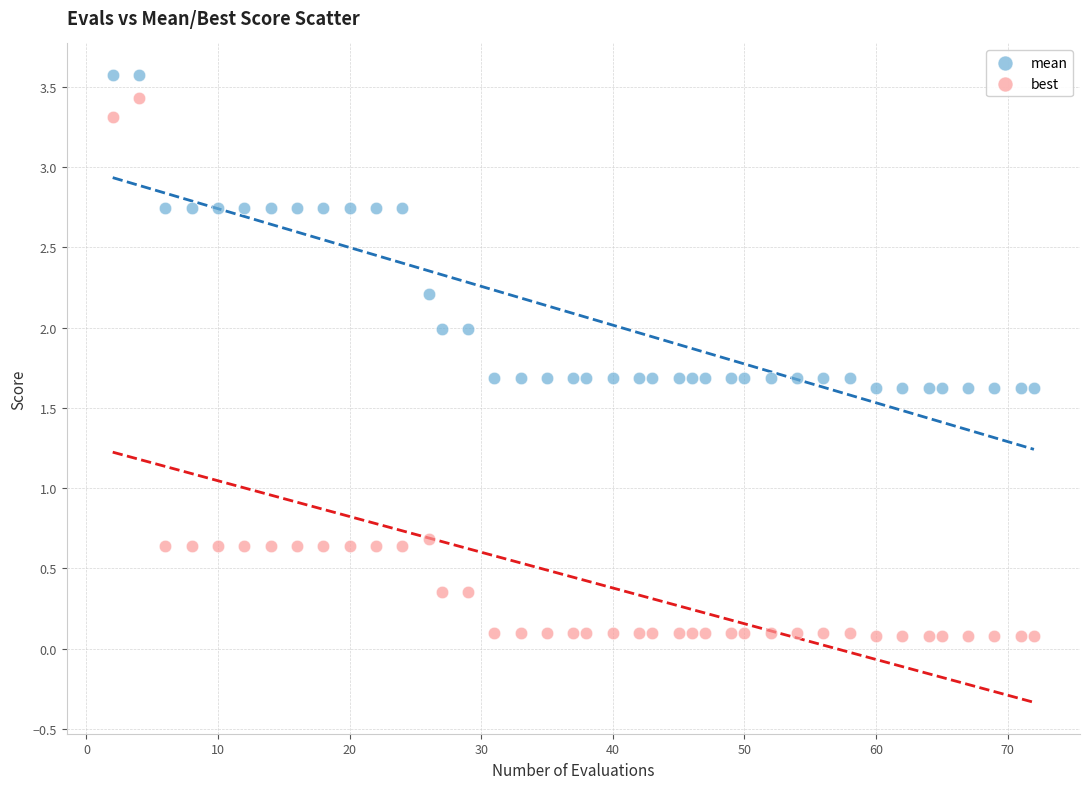

What are all the series names shown in the legend?

mean, best